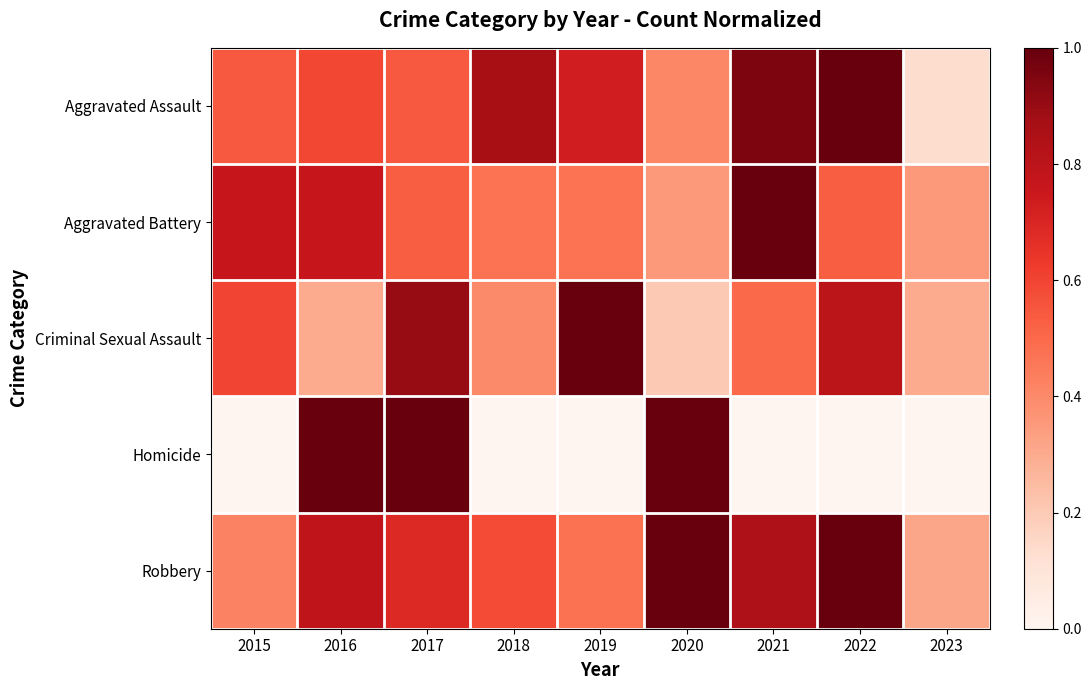

Reading right to left, what are all the values shown in this chart?

Aggravated Assault: 2023=0.1	2022=1.0	2021=1.0	2020=0.4	2019=0.7	2018=0.9	2017=0.5	2016=0.6	2015=0.5
Aggravated Battery: 2023=0.4	2022=0.5	2021=1.0	2020=0.4	2019=0.5	2018=0.5	2017=0.5	2016=0.8	2015=0.8
Criminal Sexual Assault: 2023=0.3	2022=0.8	2021=0.5	2020=0.2	2019=1.0	2018=0.4	2017=0.9	2016=0.3	2015=0.6
Homicide: 2023=0.0	2022=0.0	2021=0.0	2020=1.0	2019=0.0	2018=0.0	2017=1.0	2016=1.0	2015=0.0
Robbery: 2023=0.3	2022=1.0	2021=0.8	2020=1.0	2019=0.5	2018=0.6	2017=0.7	2016=0.8	2015=0.4